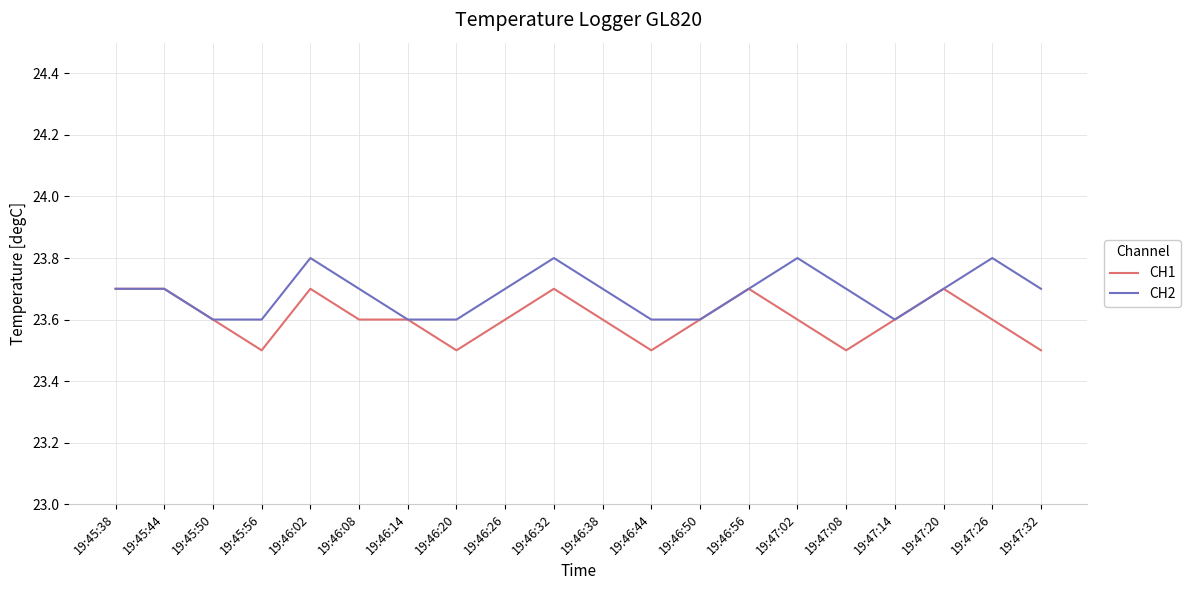

Reading right to left, extract all data points from this chart.

CH1: 23.5	23.6	23.7	23.6	23.5	23.6	23.7	23.6	23.5	23.6	23.7	23.6	23.5	23.6	23.6	23.7	23.5	23.6	23.7	23.7
CH2: 23.7	23.8	23.7	23.6	23.7	23.8	23.7	23.6	23.6	23.7	23.8	23.7	23.6	23.6	23.7	23.8	23.6	23.6	23.7	23.7